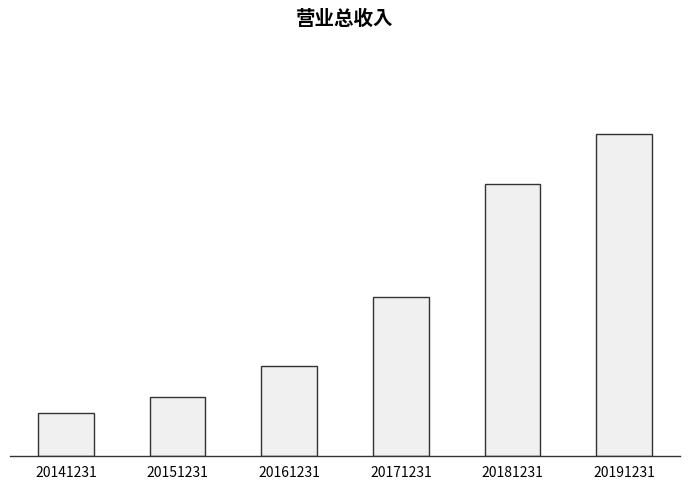

Are the bars horizontal?

No